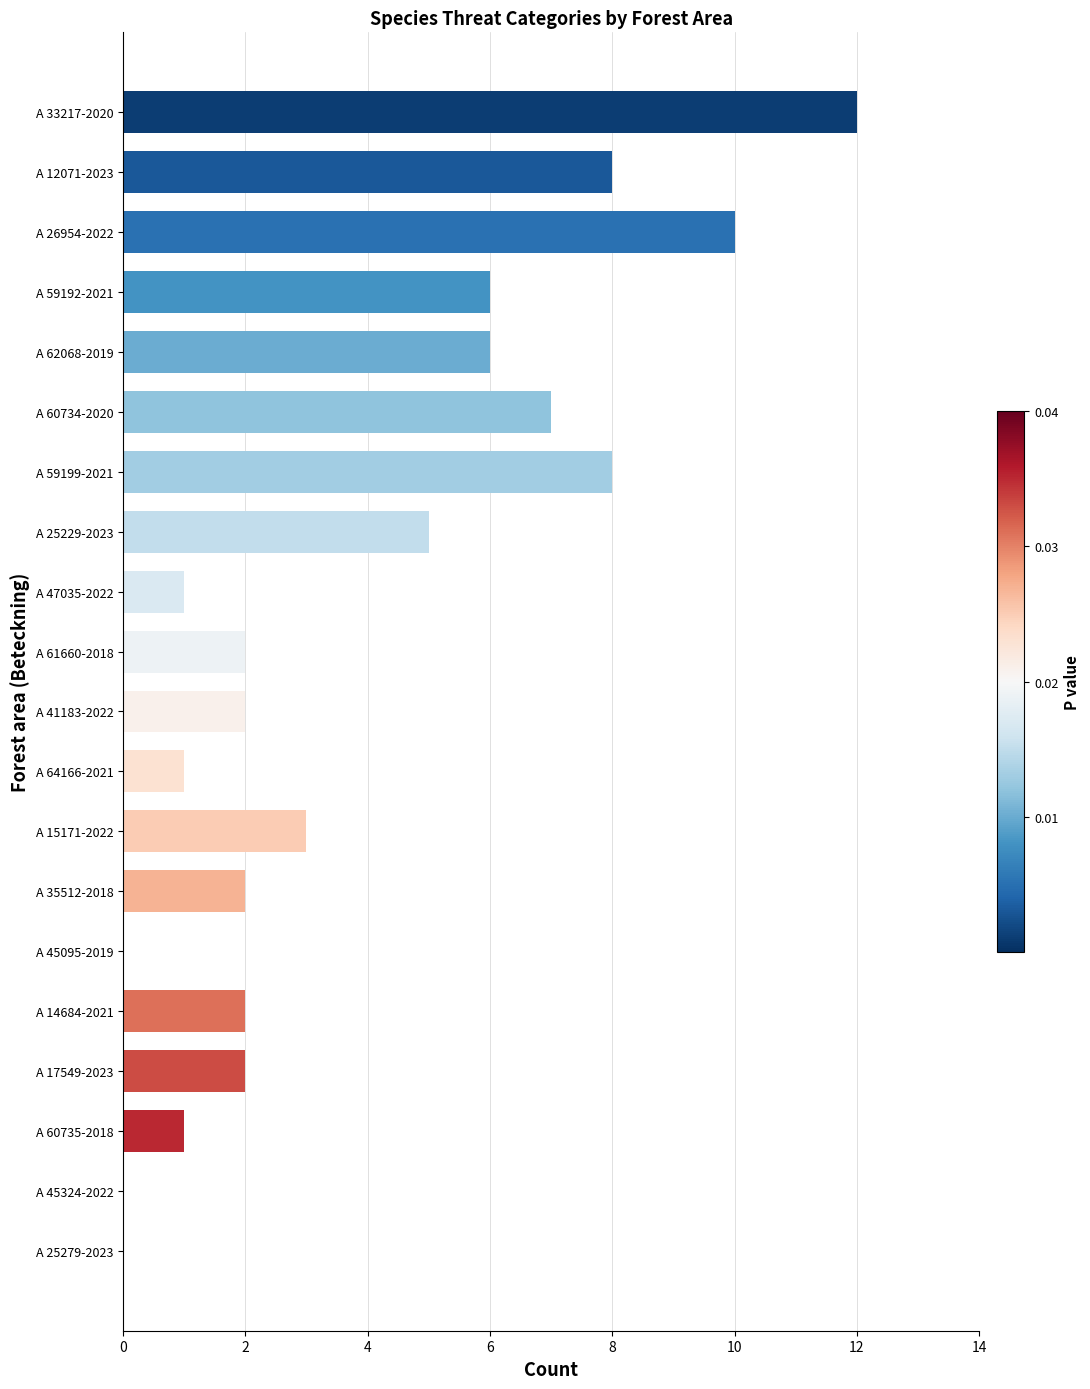

What is the change in value from A 59199-2021 to A 64166-2021?

-7